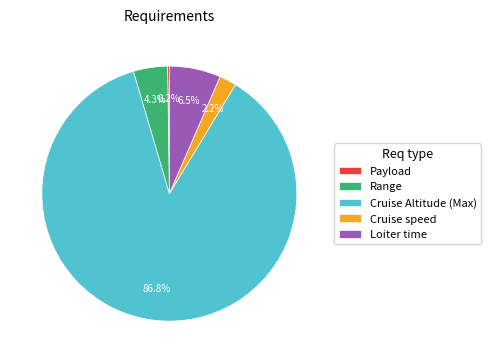

What is the largest slice in the pie chart?

Cruise Altitude (Max)